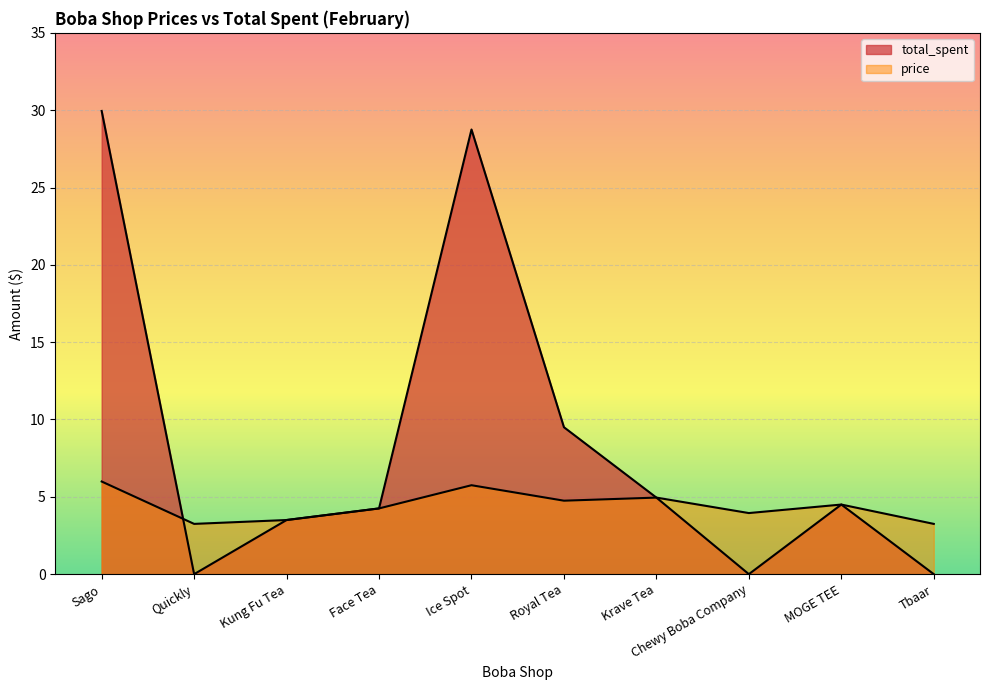

Rank the series at Tbaar from lowest to highest value.

total_spent, price